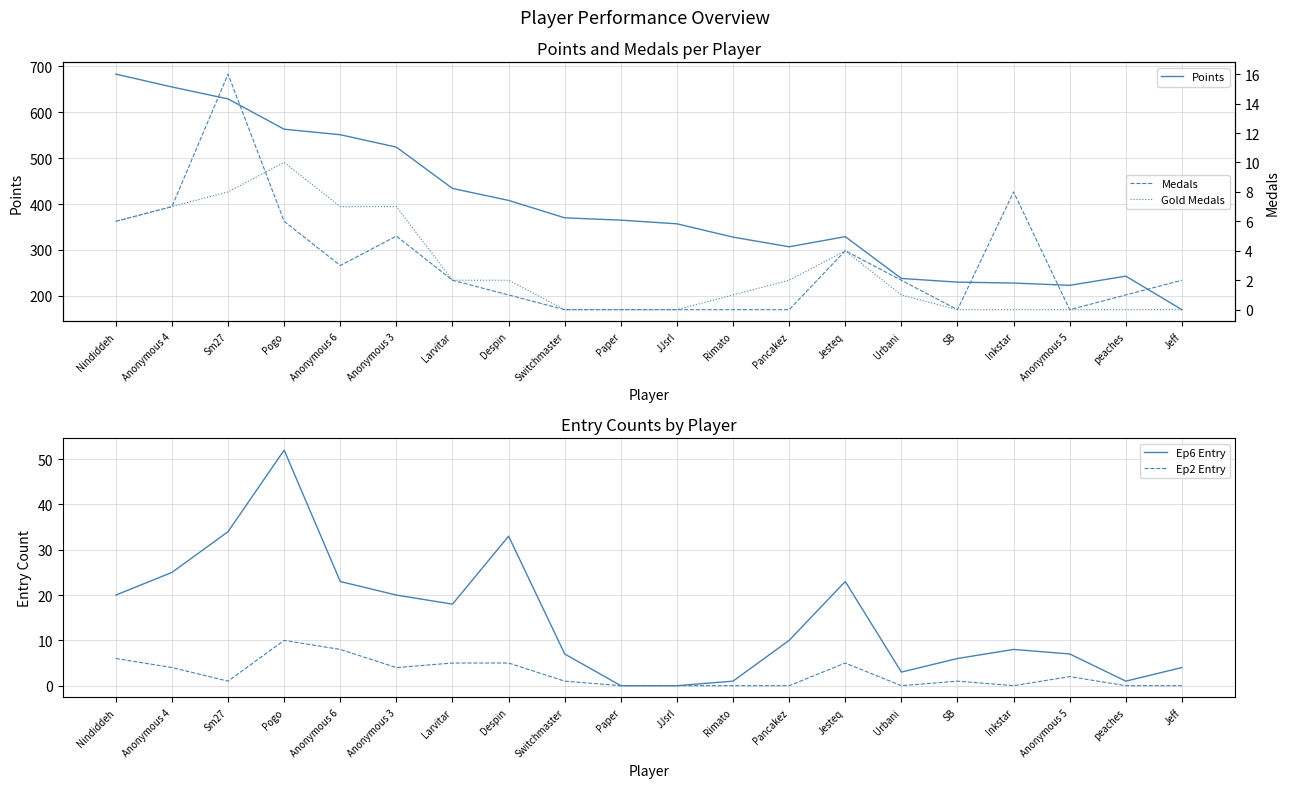

What is the average value of the Medals series?

3